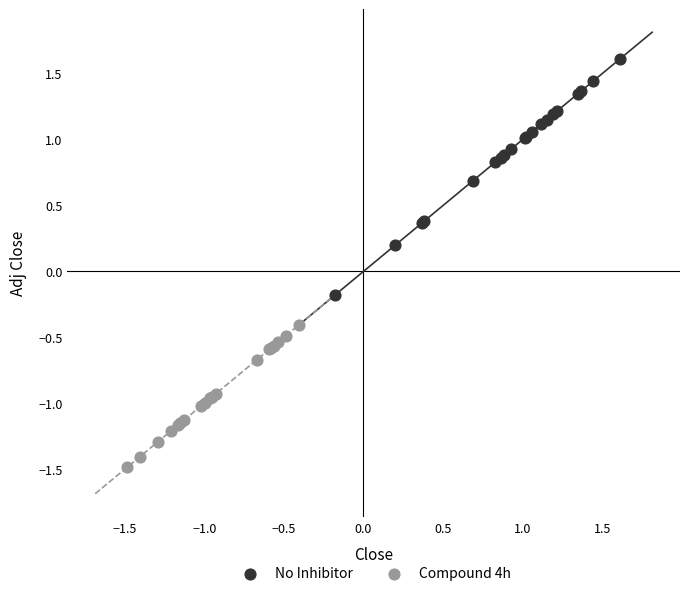

Which series contains the lowest Y value?

Compound 4h